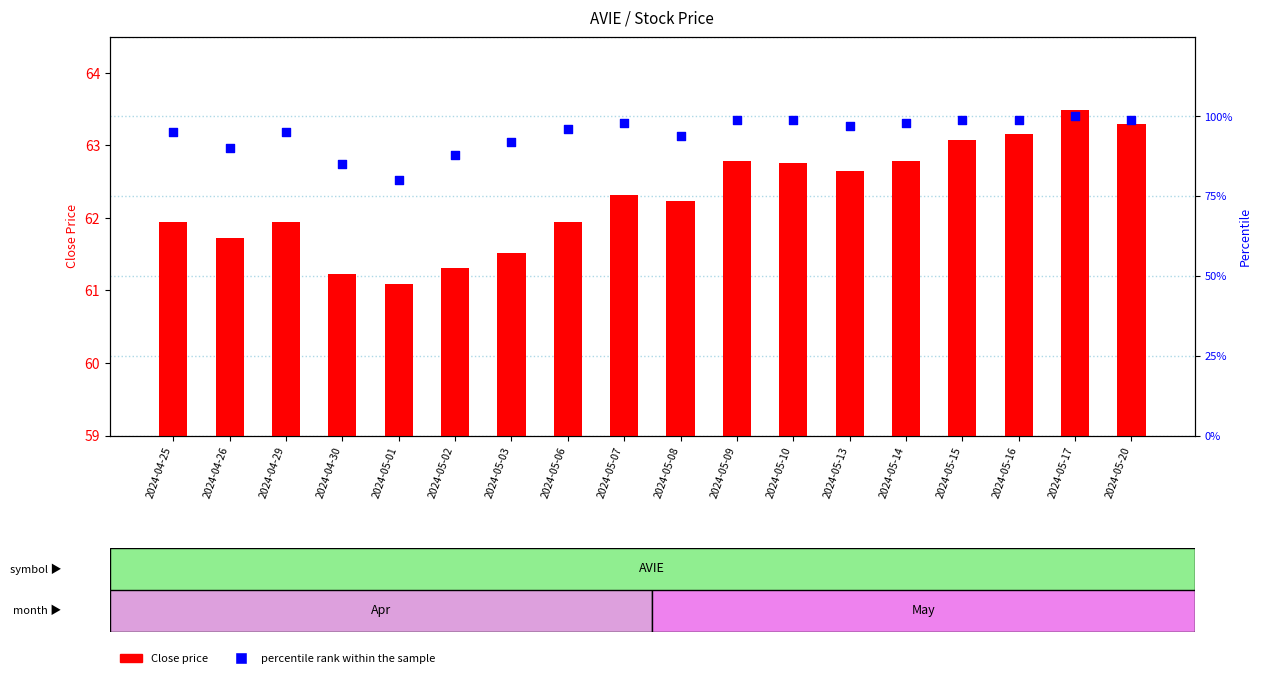

Which series has the largest total across all categories?

percentile rank within the sample